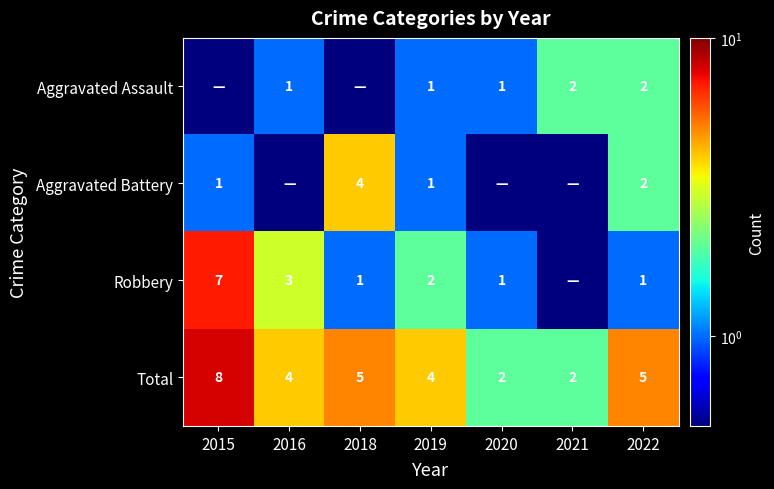

The Total series shows 4.0 at 2019. True or false?

True